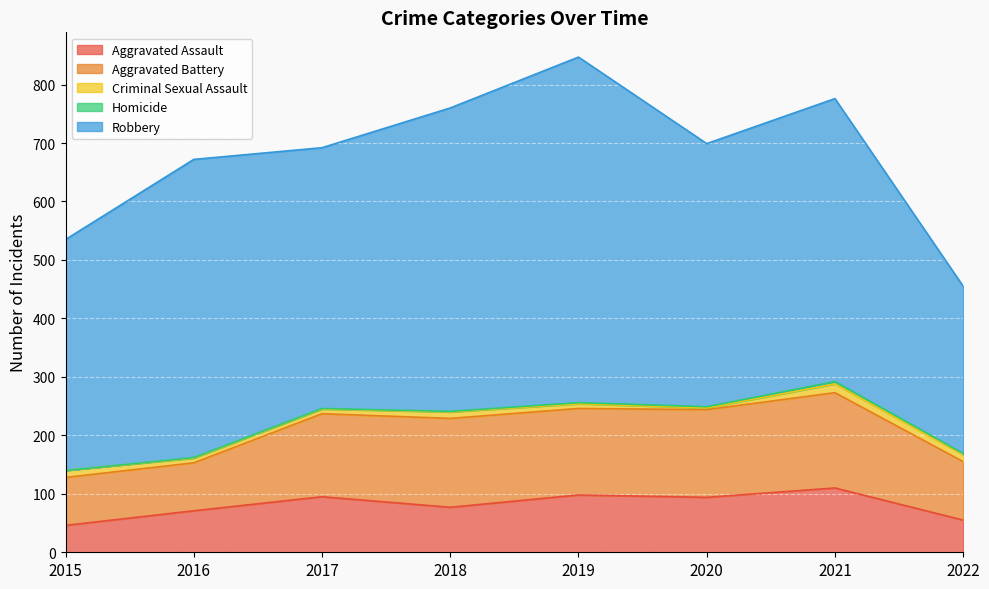

What is the approximate value of Homicide at 2016?

1